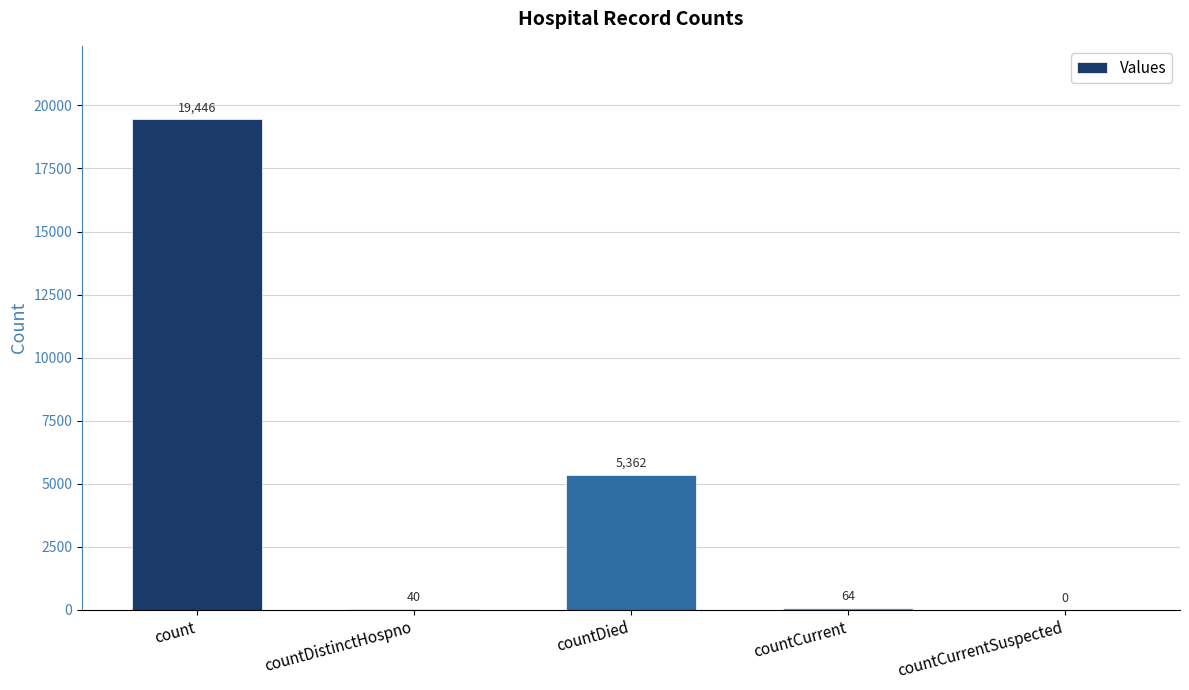

Reading right to left, list all the values displayed in this chart.

0	64	5362	40	19446